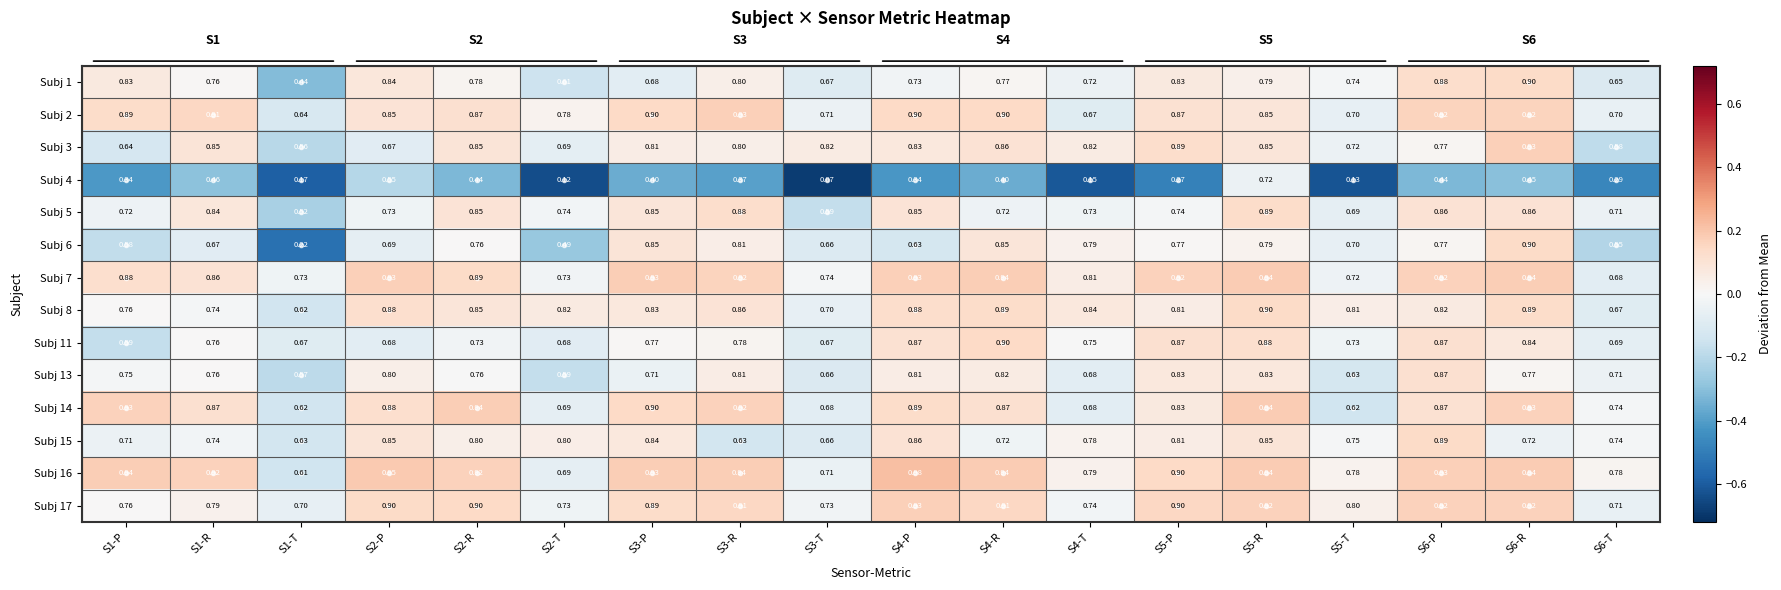

How many categories are shown in the chart?

18